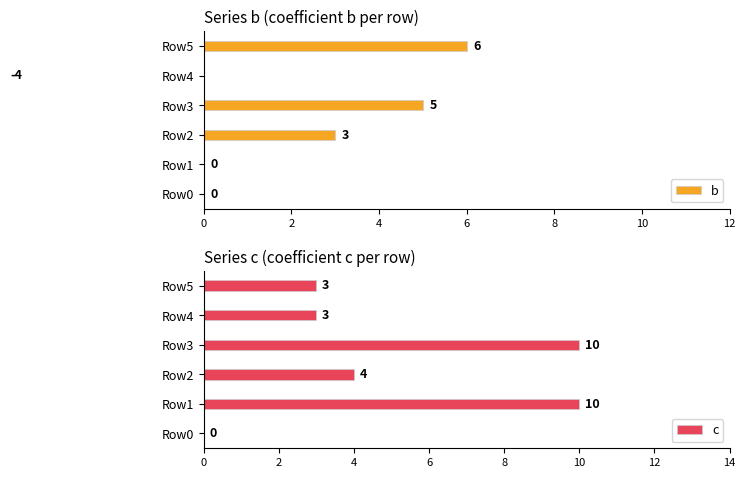

How many bars are there in each group?

2